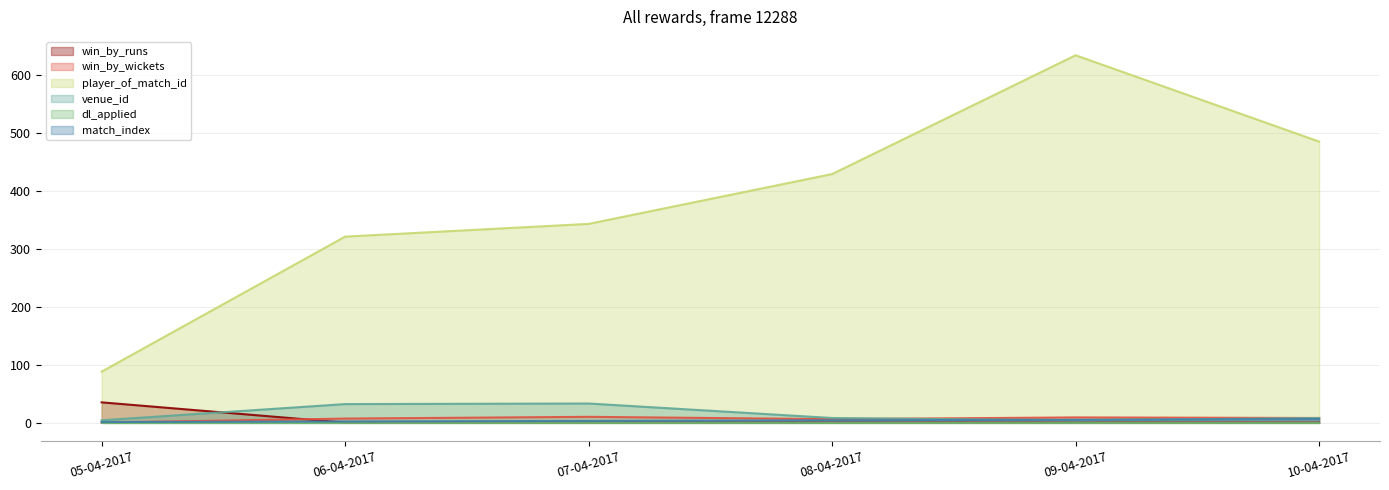

Where does the win_by_wickets series first go above 8?

07-04-2017